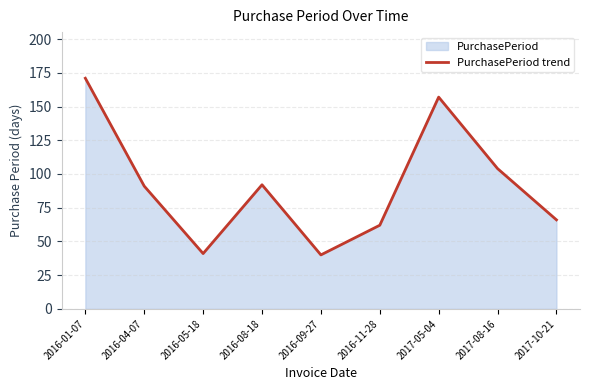

Reading right to left, transcribe all the data shown in this chart.

66	104	157	62	40	92	41	91	171